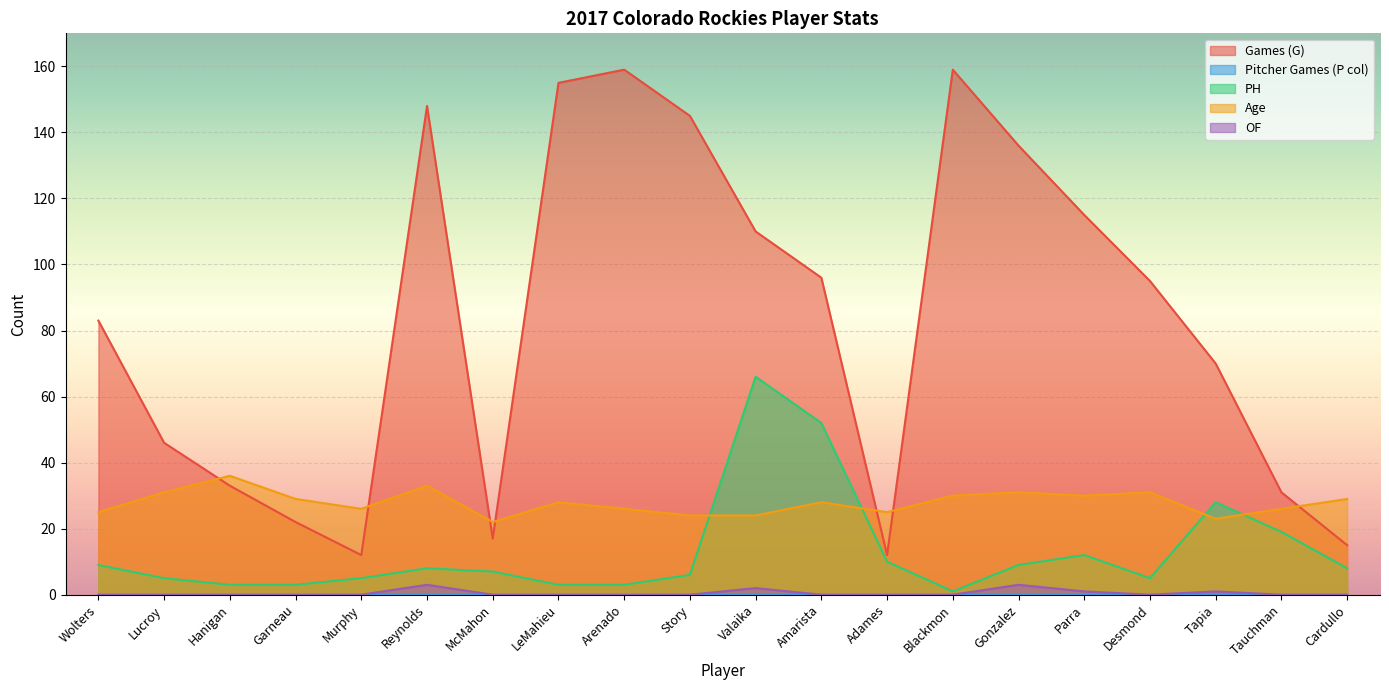

What is the difference between the second highest and second lowest values in the Games (G) series?

147